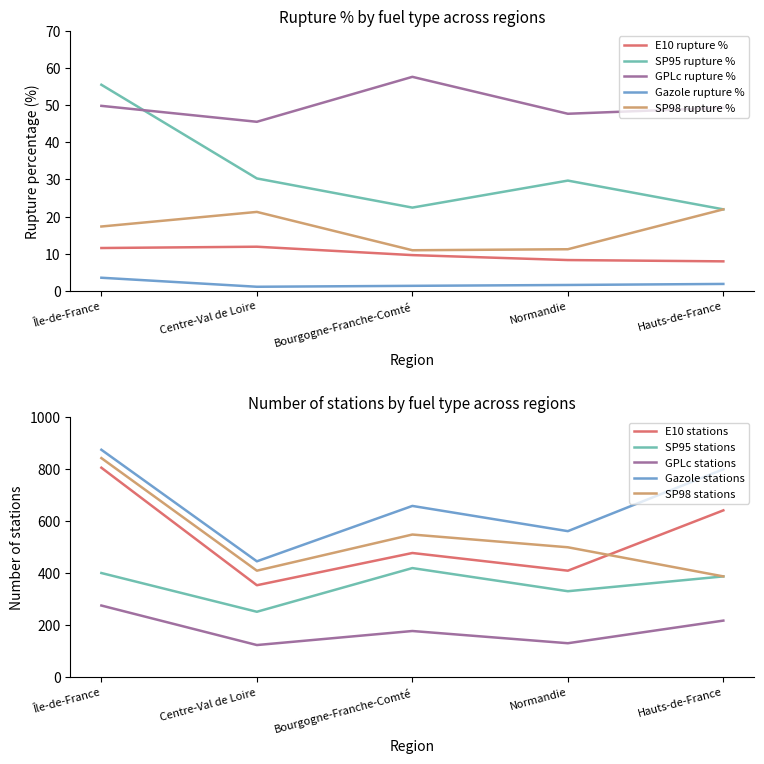

True or false: Gazole rupture % and SP95 rupture % cross at least once.

False